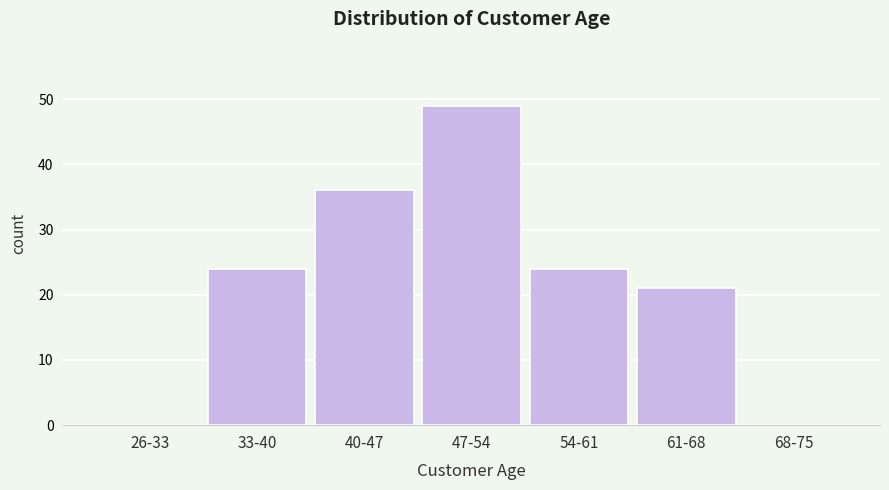

Reading left to right, list all the values displayed in this chart.

26-33=0	33-40=24	40-47=36	47-54=49	54-61=24	61-68=21	68-75=0